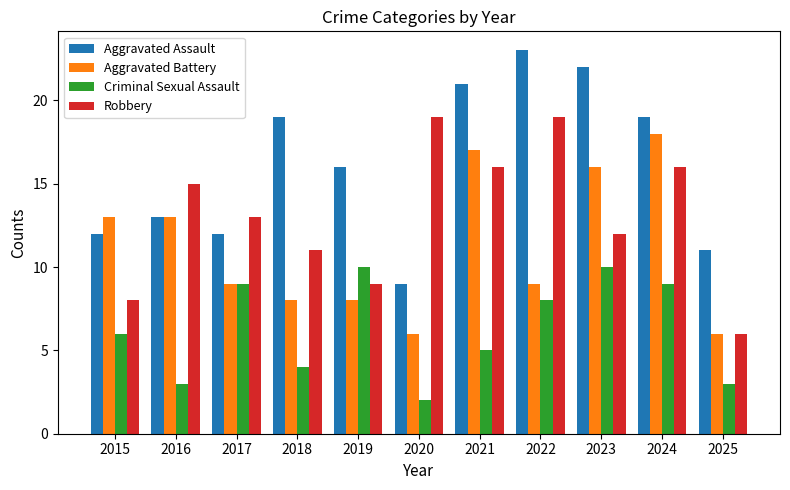

What is the greatest value displayed?

23